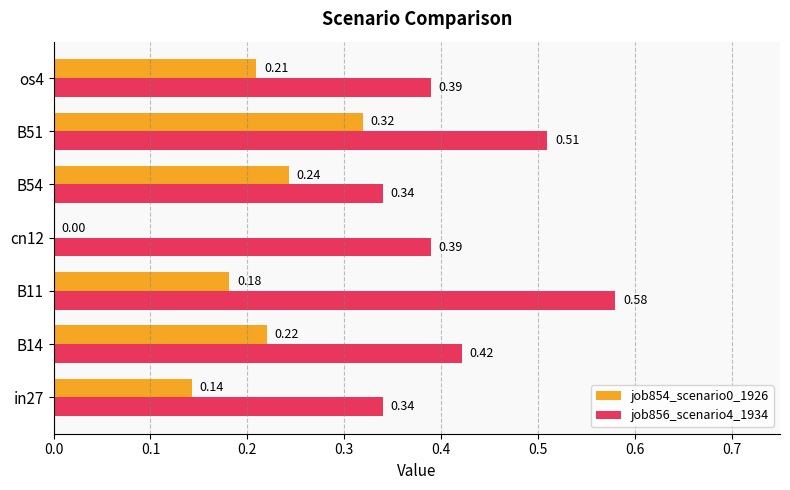

Which series has the largest total across all categories?

job856_scenario4_1934